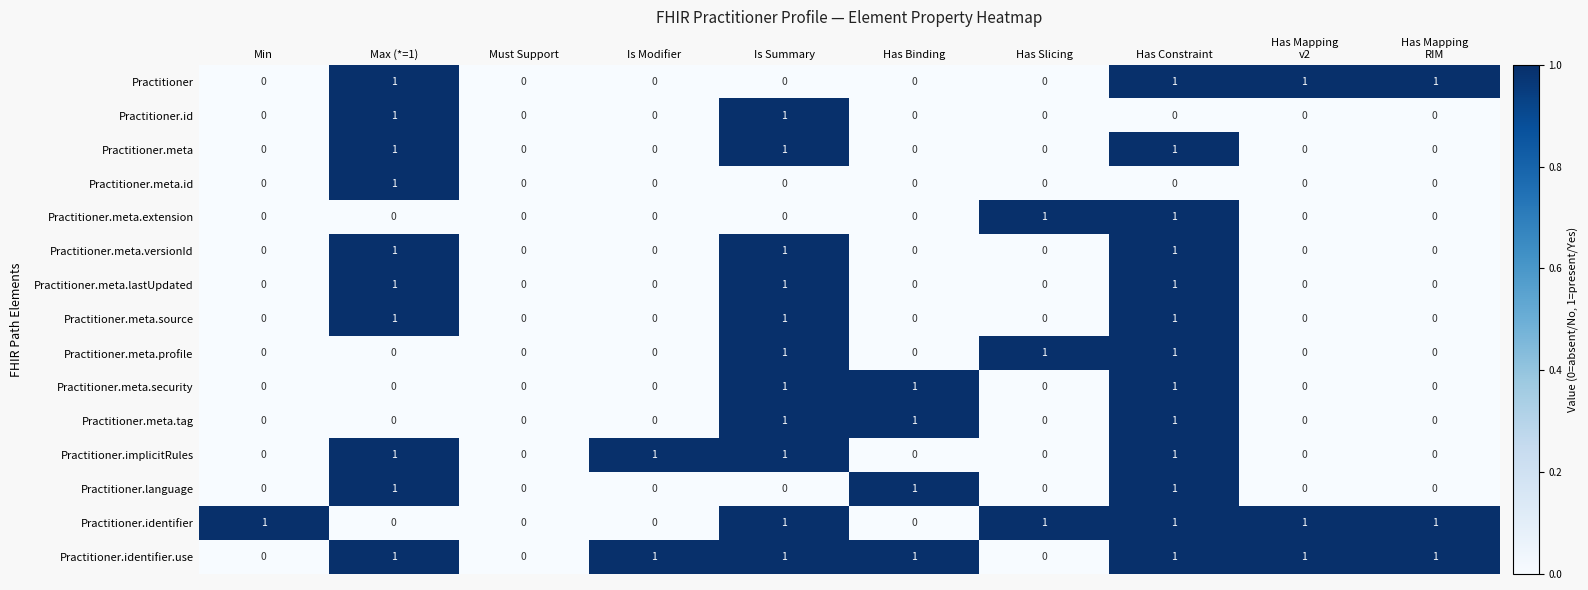

How many distinct data groups are displayed?

15